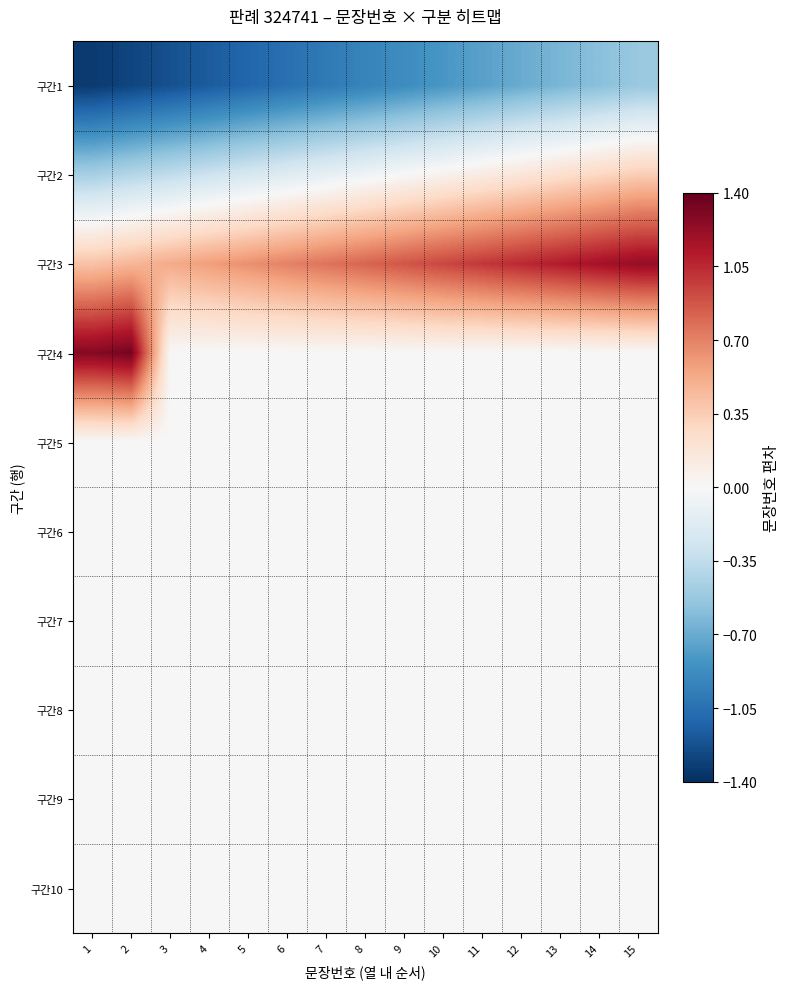

What is the maximum value shown in the chart?

1.3